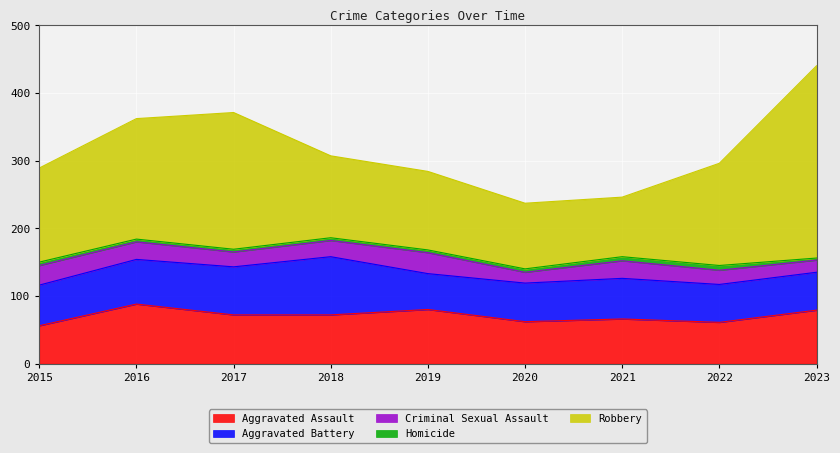

Which series has the widest spread of values?

Robbery